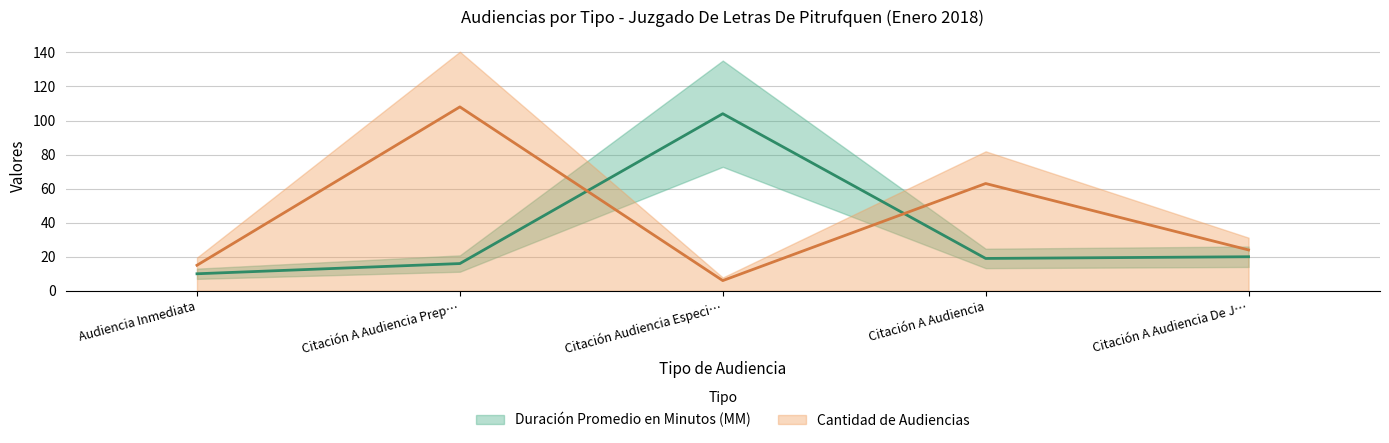

Reading left to right, transcribe all the data shown in this chart.

Duración Promedio en Minutos (MM): 10	16	104	19	20
Cantidad de Audiencias: 15	108	6	63	24